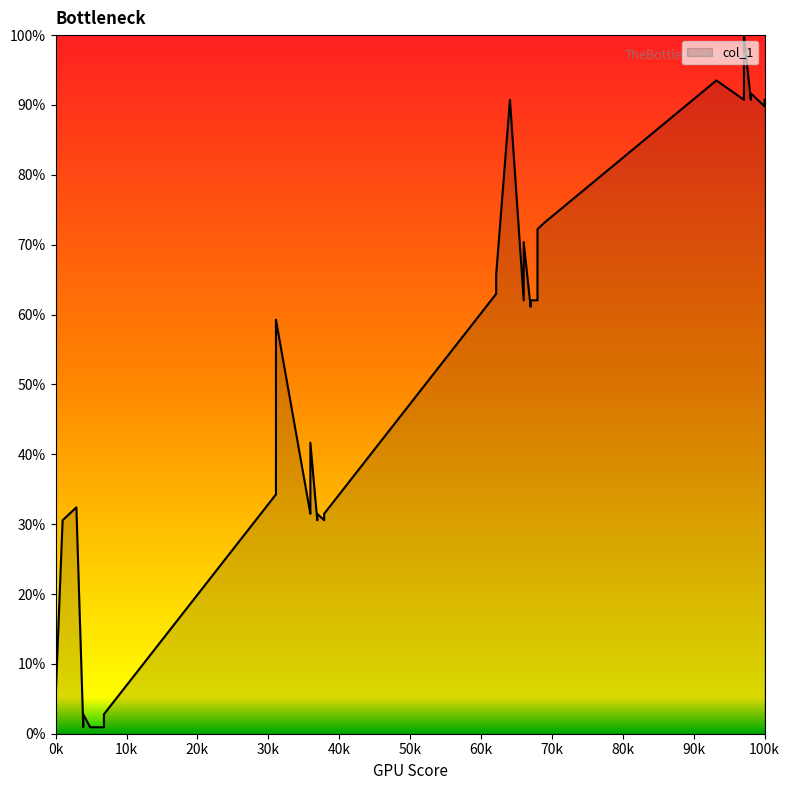

Does the chart display data point markers on the line(s)?

No